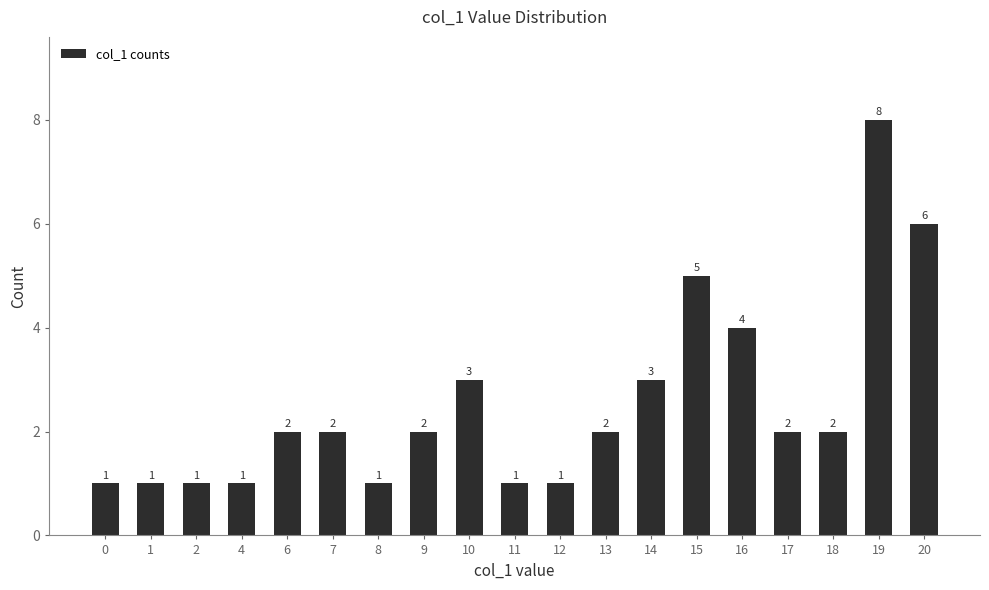

Reading left to right, transcribe all the data shown in this chart.

1	1	1	1	2	2	1	2	3	1	1	2	3	5	4	2	2	8	6